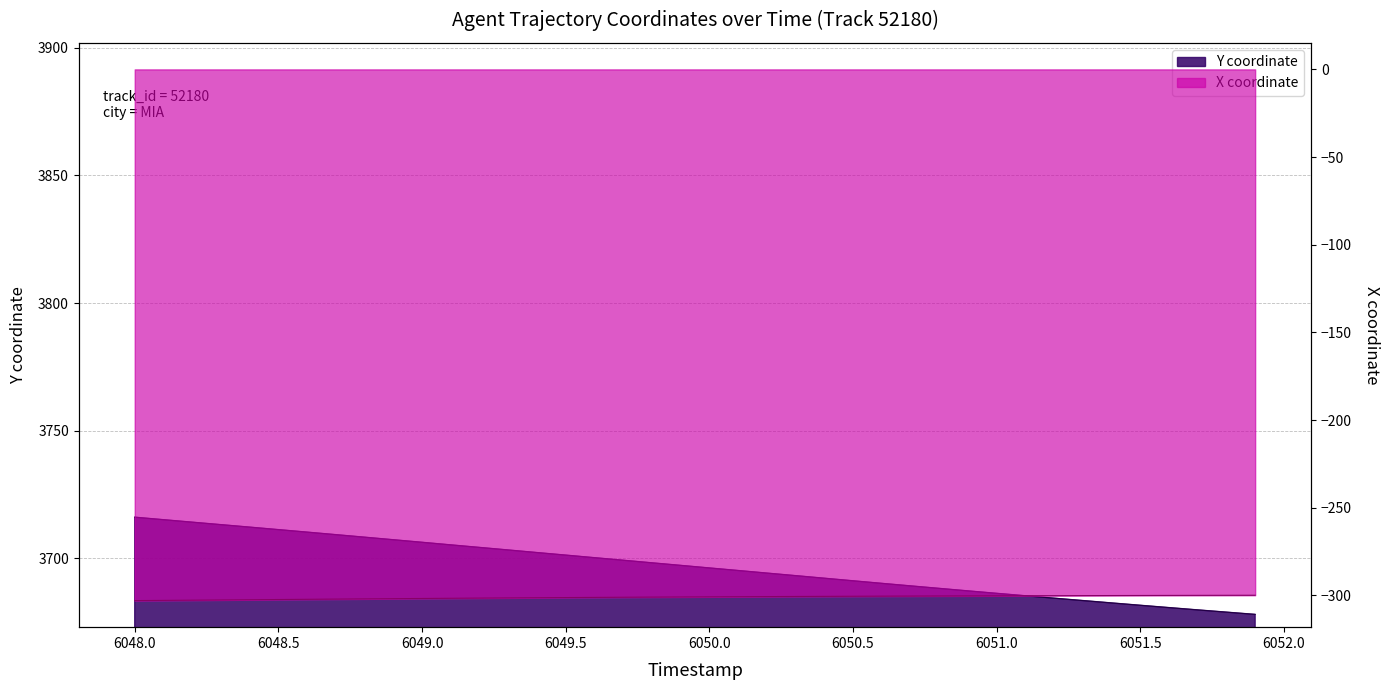

Rank the series by their average value, from lowest to highest.

X coordinate, Y coordinate